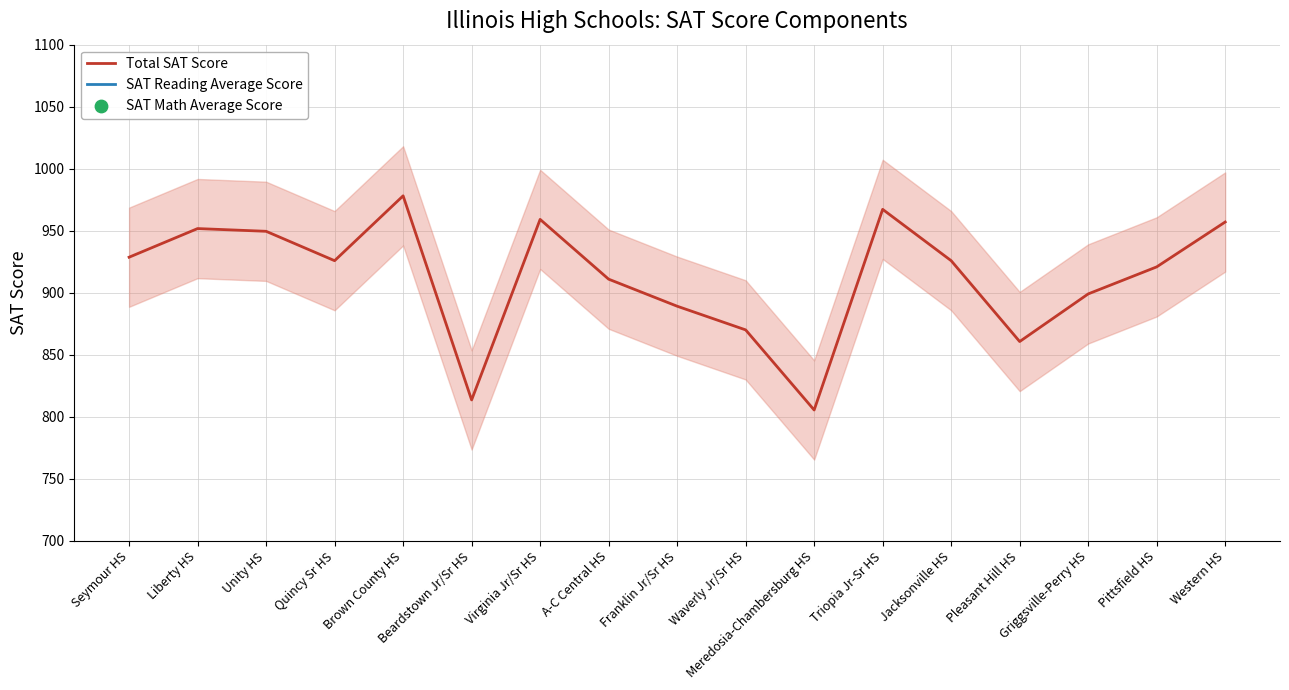

What are all the series names shown in the legend?

Total SAT Score, SAT Reading Average Score, SAT Math Average Score